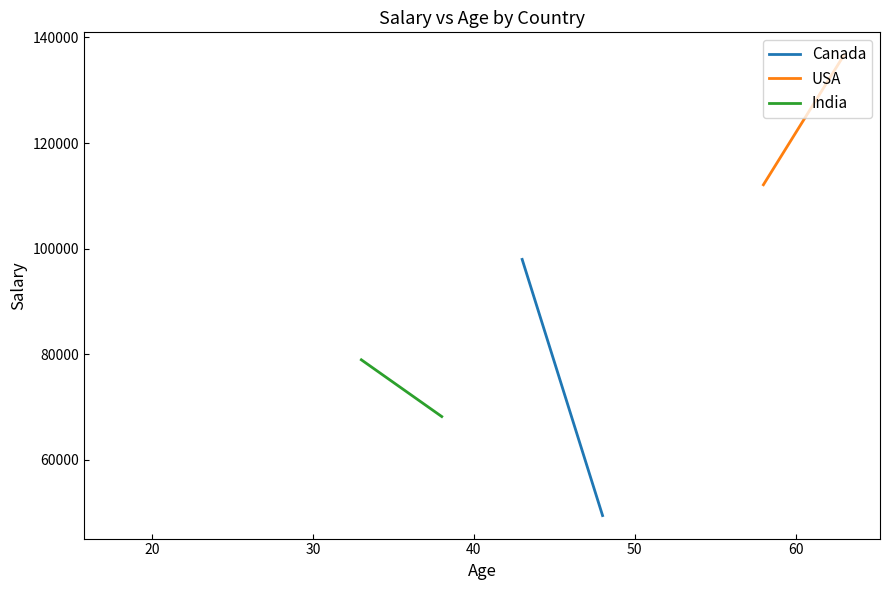

True or false: USA and Canada intersect in this chart.

False